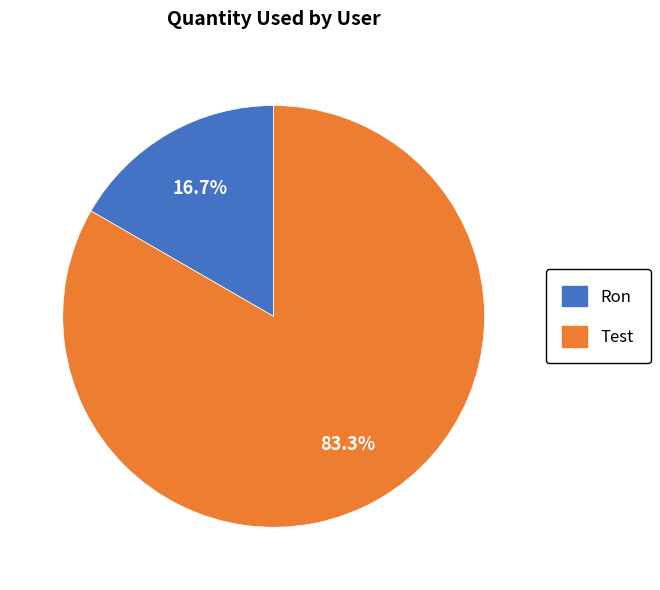

To the nearest percent, what is the difference between the largest and smallest slice percentages?

67%